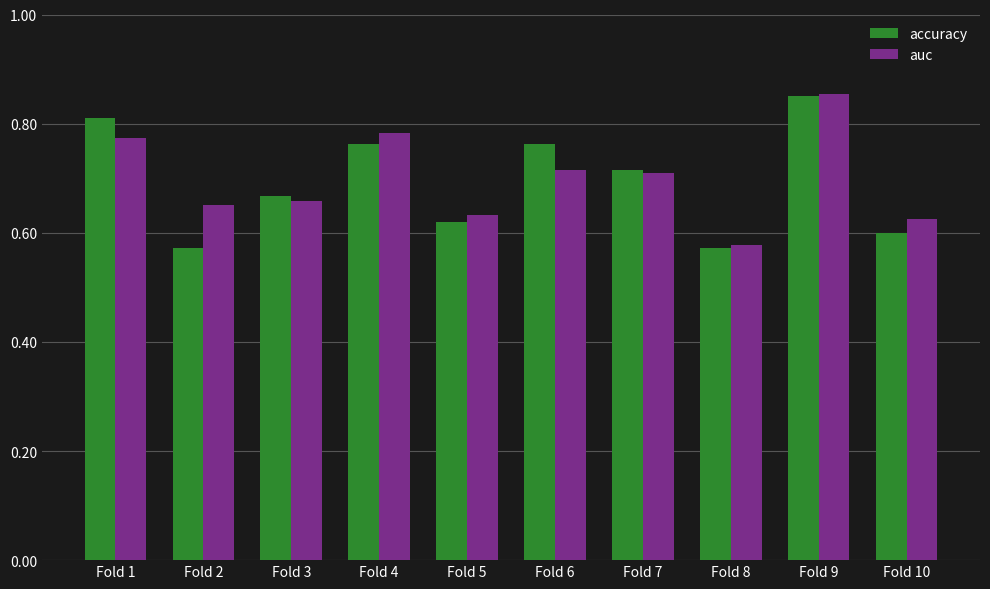

What is the sum of all accuracy values?

6.9